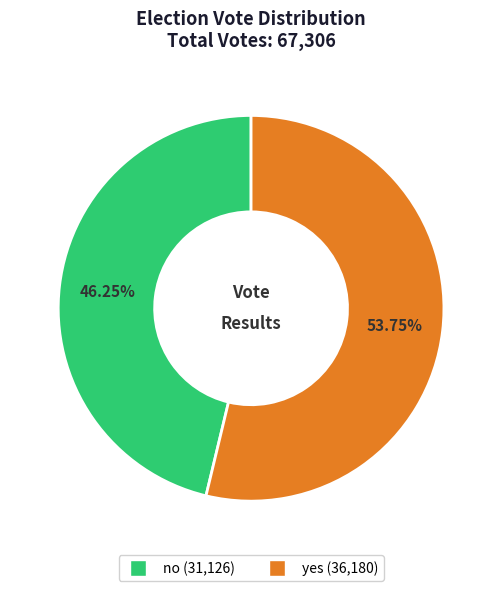

What is the ratio of the value at yes to the value at no?

1.2